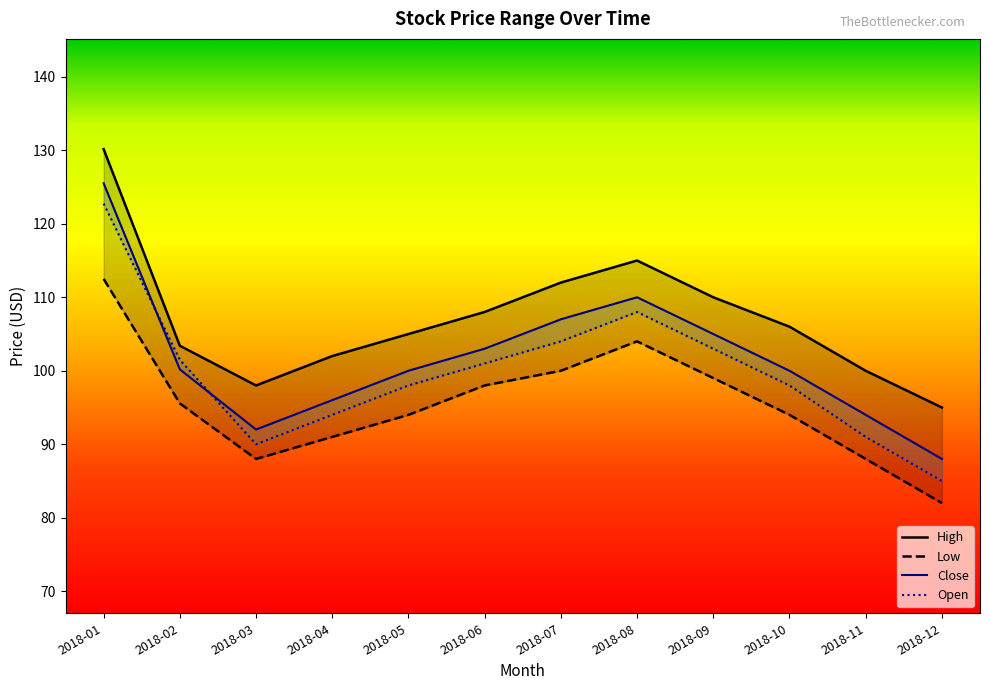

List the labels in order of Low value, largest first.

2018-01, 2018-08, 2018-07, 2018-09, 2018-06, 2018-02, 2018-05, 2018-10, 2018-04, 2018-03, 2018-11, 2018-12